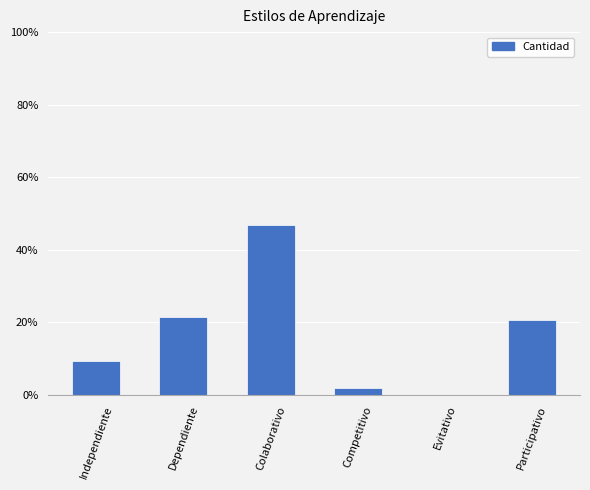

The value at Participativo is 20.6. True or false?

True